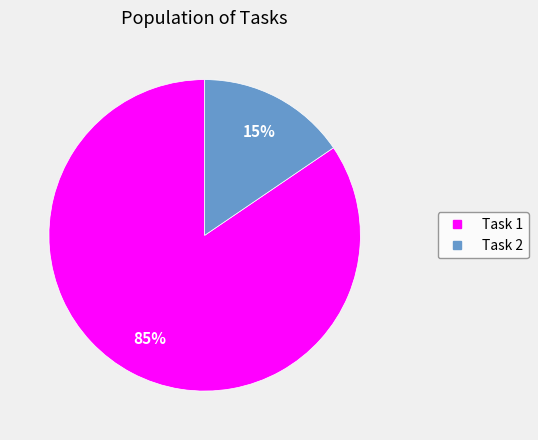

How many segments does this pie chart have?

2